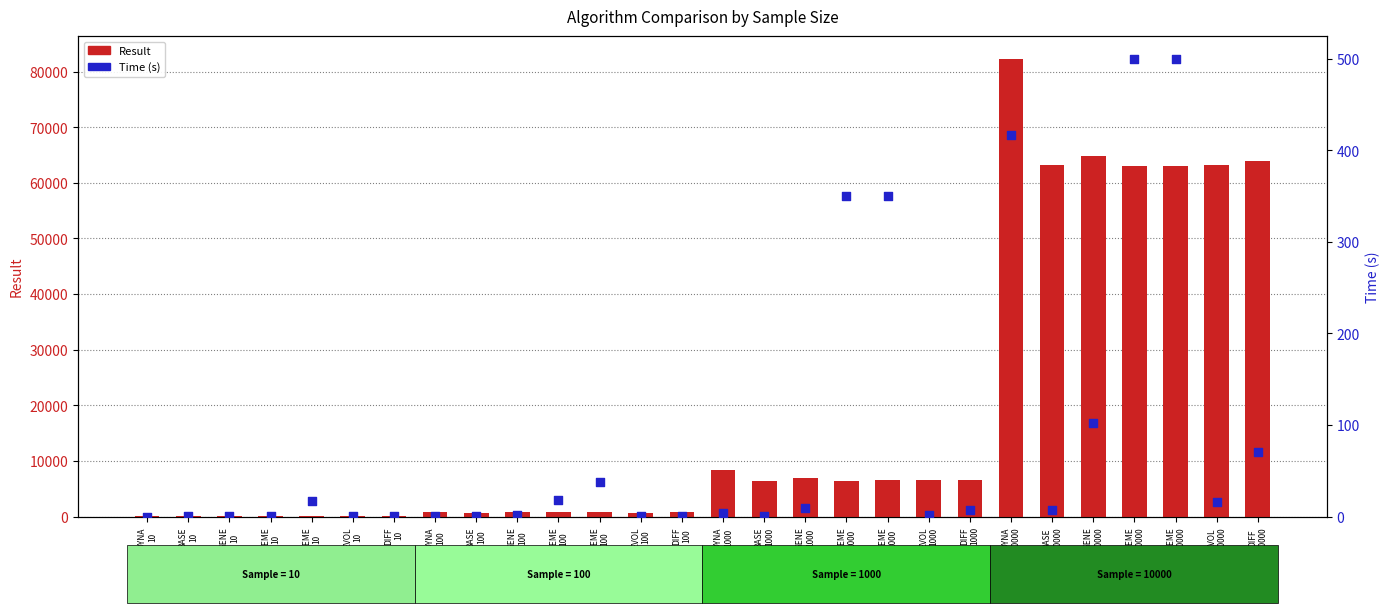

Which series contains the highest Y value?

Result